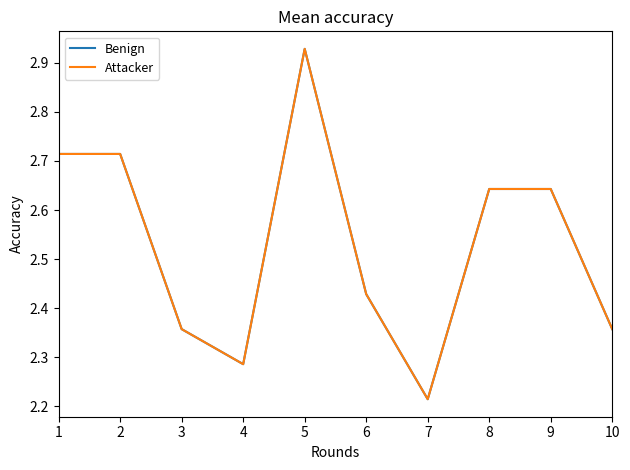

True or false: Attacker and Benign cross at least once.

False